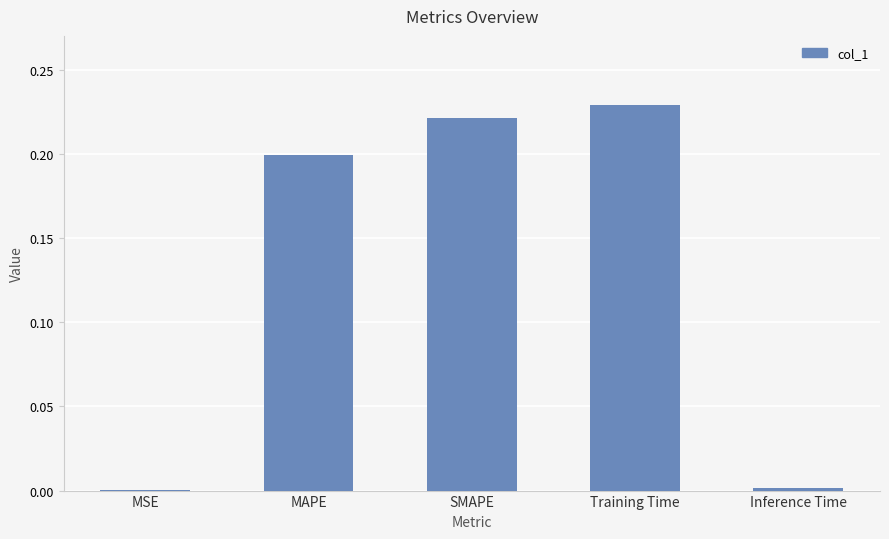

Which category has the highest value across all series?

Training Time